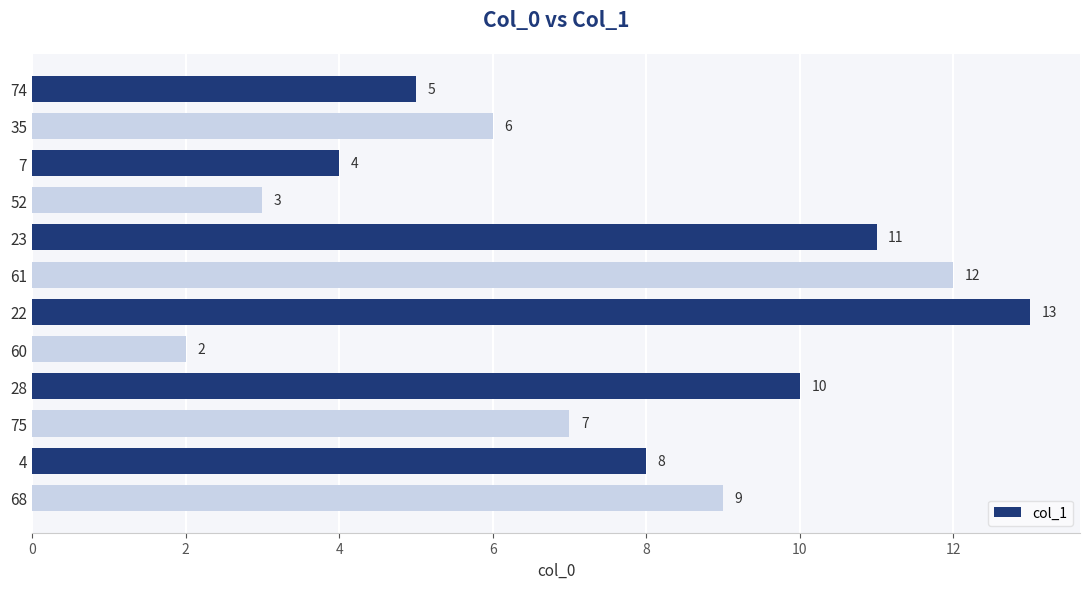

Reading bottom to top, what are all the values shown in this chart?

9	8	7	10	2	13	12	11	3	4	6	5